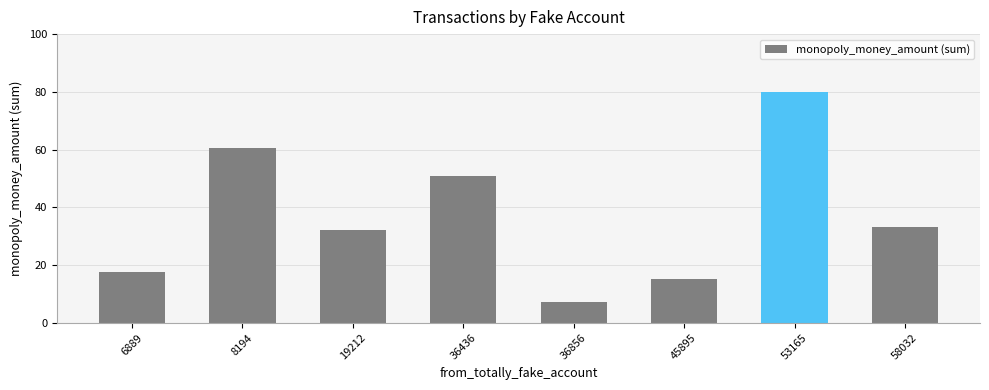

What is the smallest value displayed?

7.2